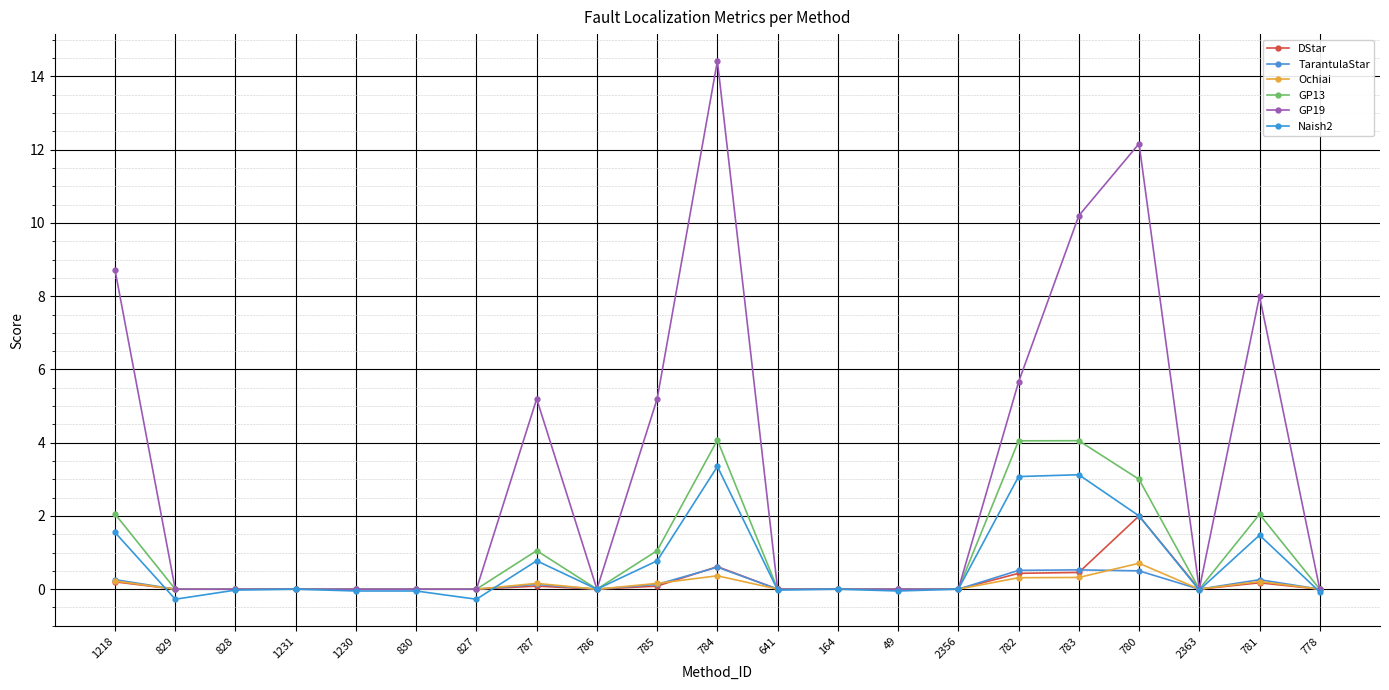

What is the greatest value displayed?

14.4